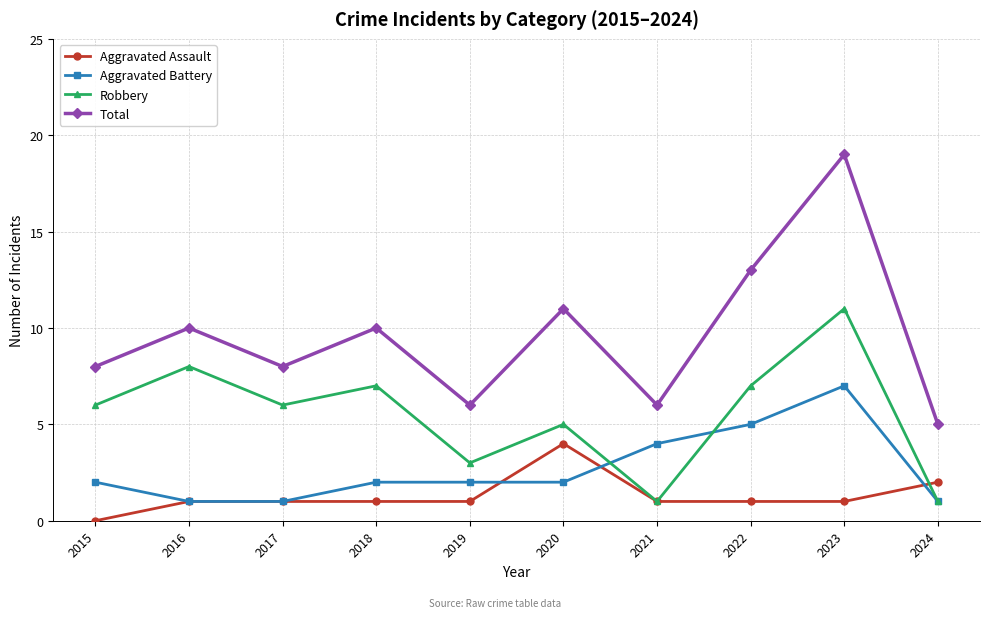

How many data points does each series have?

10